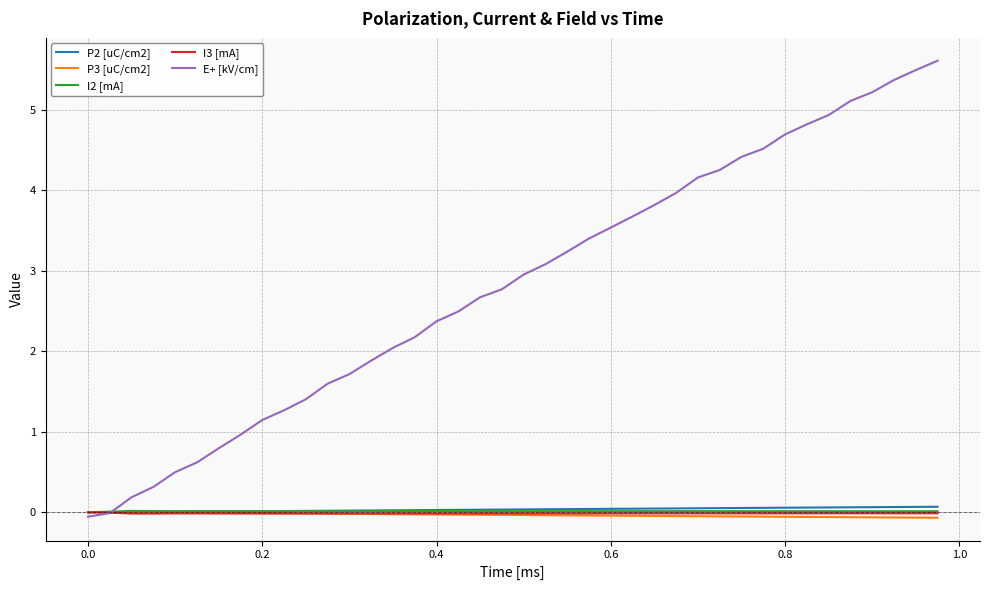

Which series has the widest spread of values?

E+ [kV/cm]